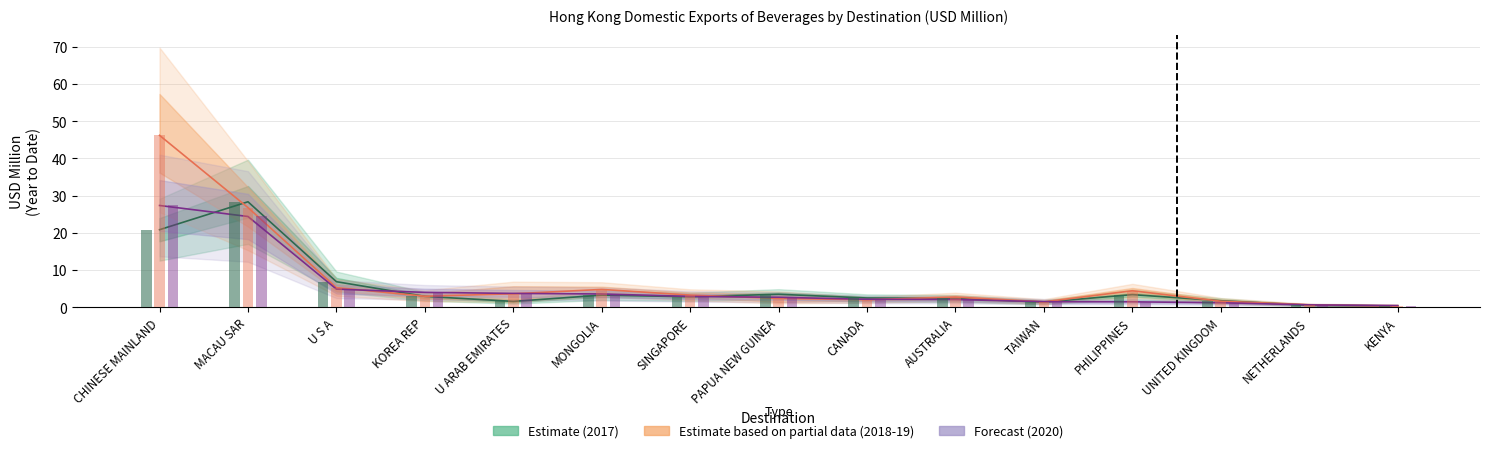

At which label is Forecast (2020) closest to 13?

U S A